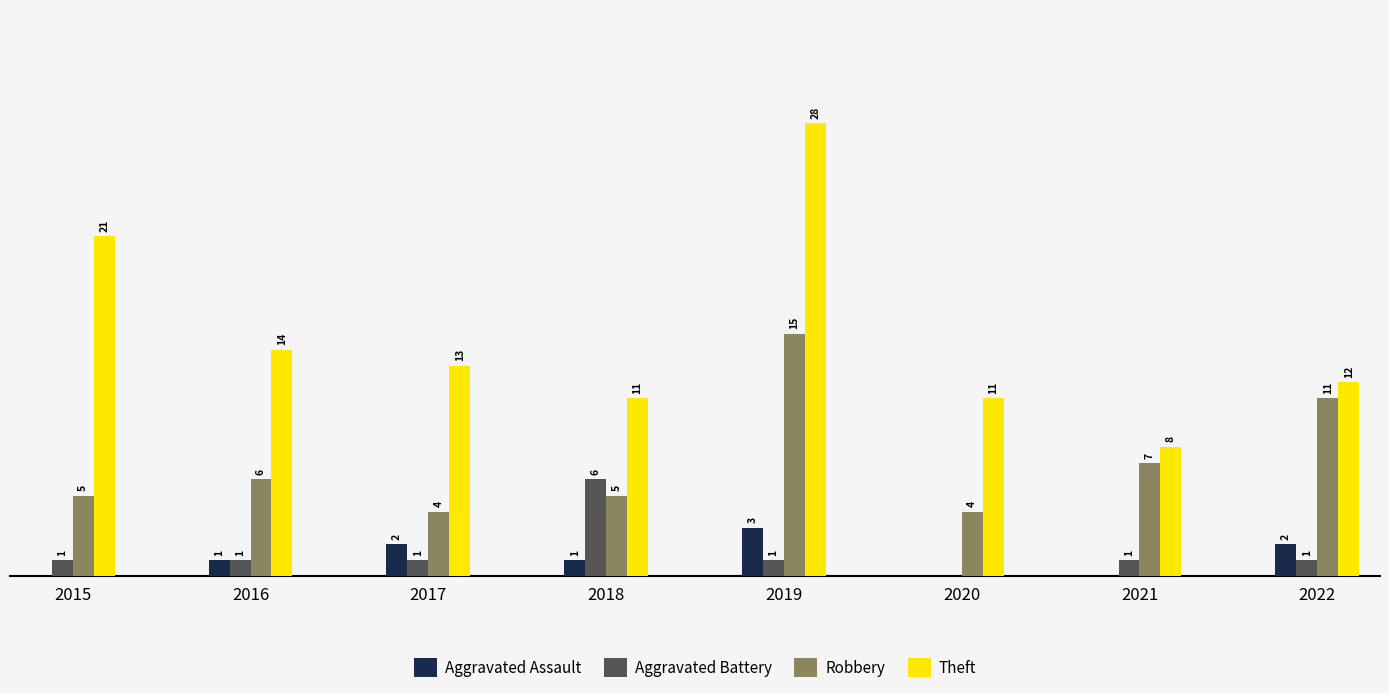

Is the value of Aggravated Battery at 2015 greater than the value of Robbery at 2016?

No